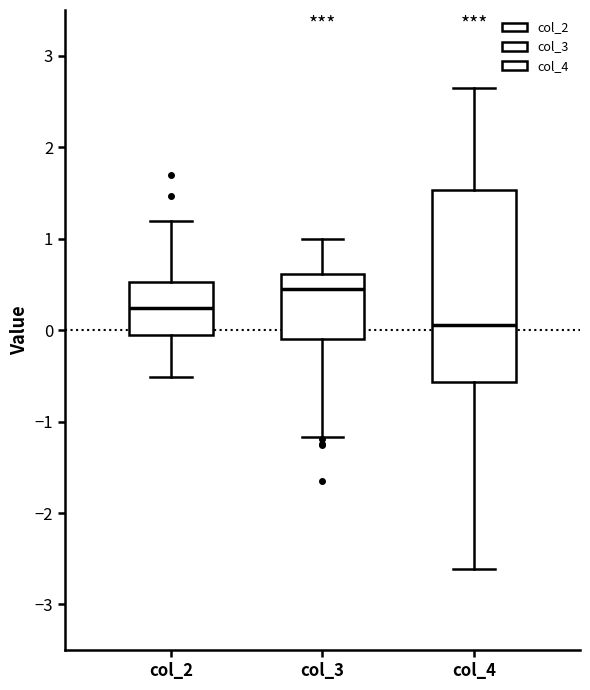

Reading left to right, transcribe this box plot: for each box, give where its median line is, the range the box spans, and where its two whiskers end, as read against the y-axis. The values are not printed on the chart, so give them approximately, as read against the axis.

col_2: median 0.2, box -0.1 to 0.5, whiskers -0.5 to 1.2
col_3: median 0.4, box -0.1 to 0.6, whiskers -1.2 to 1.0
col_4: median 0.1, box -0.6 to 1.5, whiskers -2.6 to 2.6